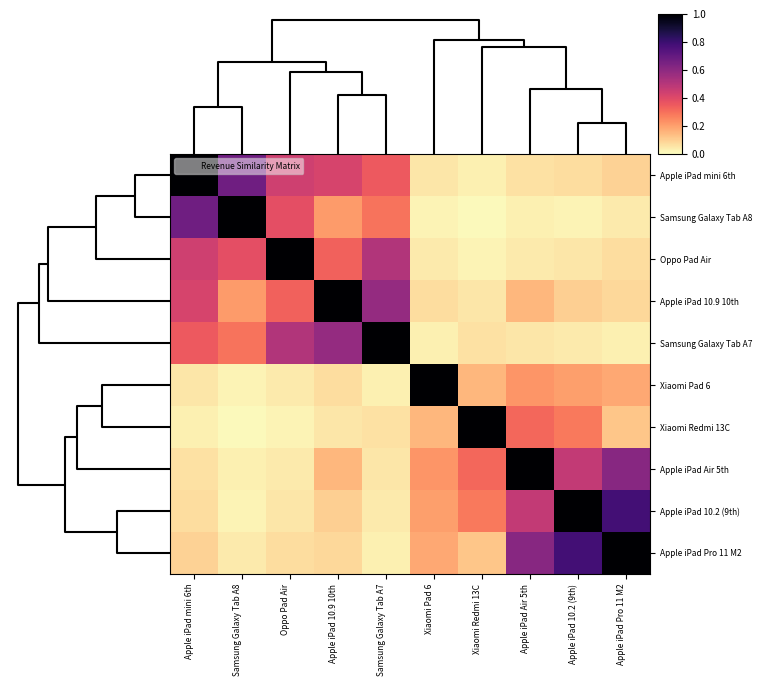

Which series changed the most between Apple iPad mini 6th and Apple iPad Pro 11 M2?

Apple iPad mini 6th